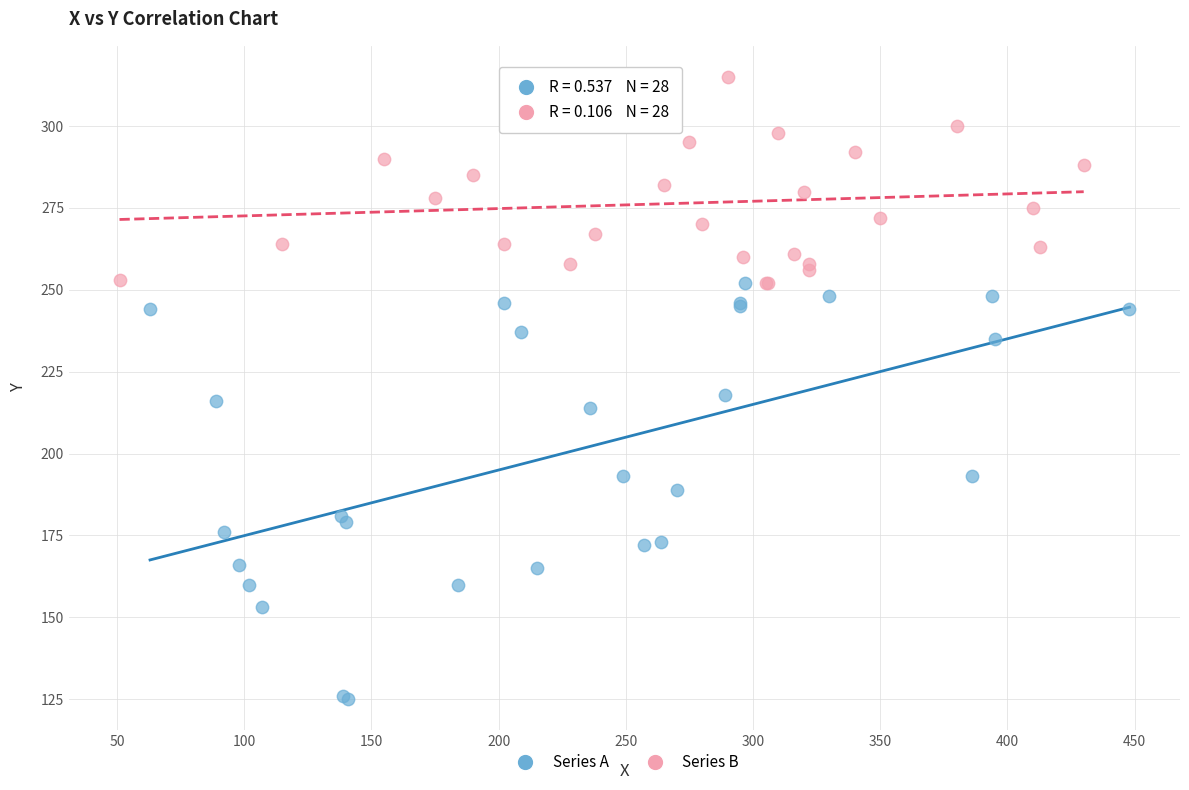

Which series has the largest Y range (max minus min)?

Series A